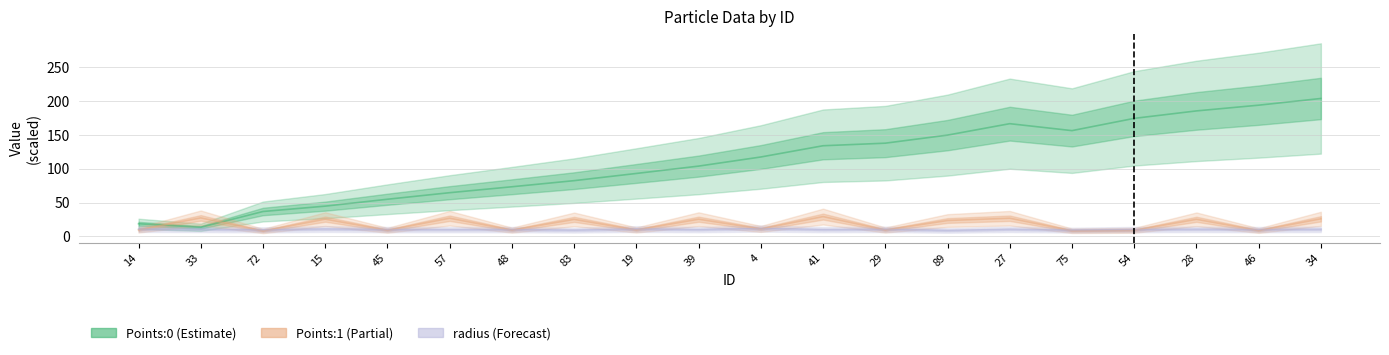

At which label does radius reach its minimum?

89